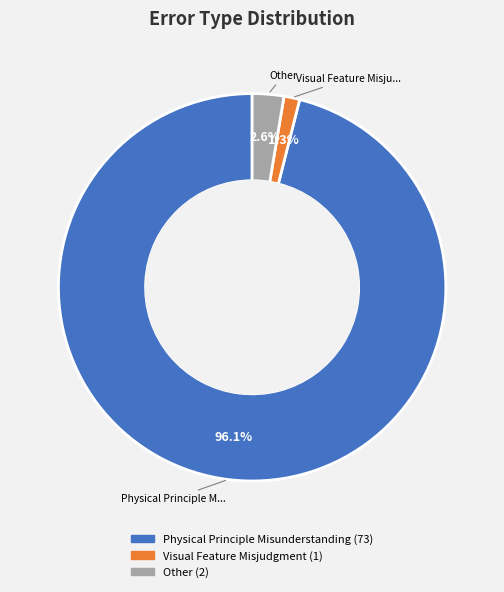

Count the number of slices in the pie.

3